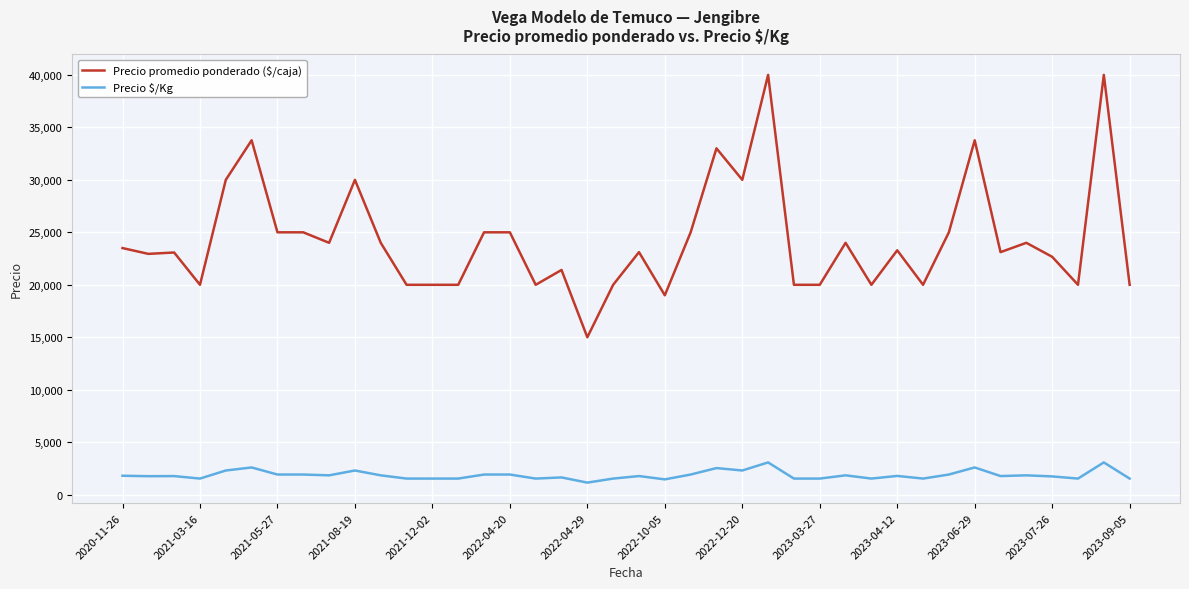

Which series has the largest total across all categories?

Precio promedio ponderado ($/caja)